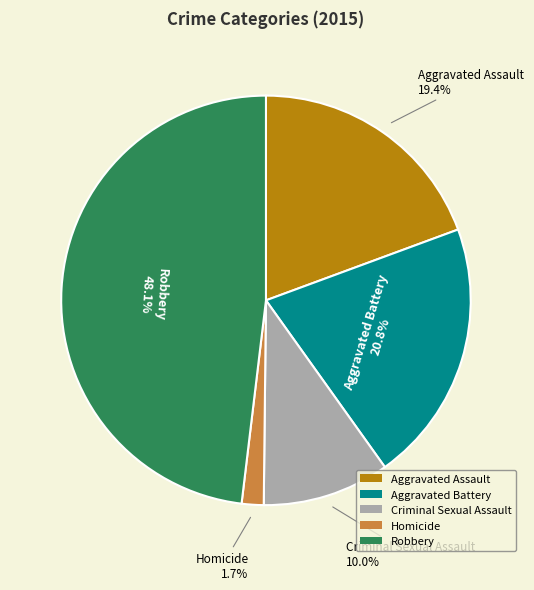

Rank the categories by value from lowest to highest.

Homicide, Criminal Sexual Assault, Aggravated Assault, Aggravated Battery, Robbery